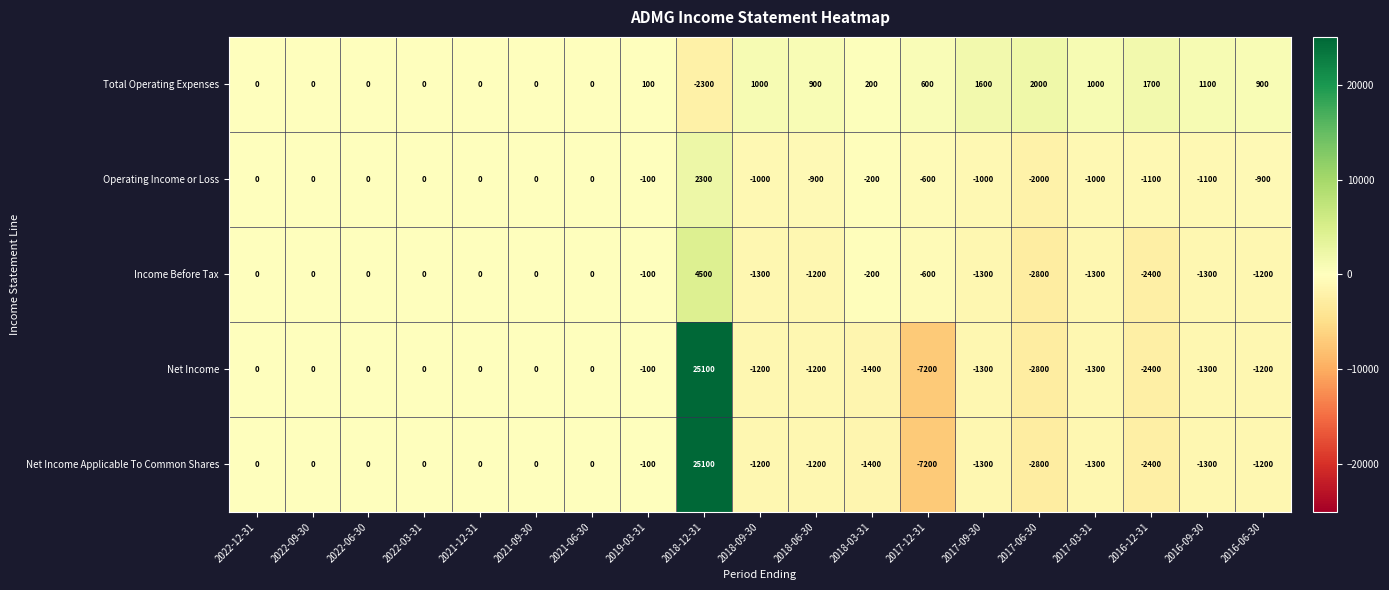

What is the sum of all Total Operating Expenses values?

8800